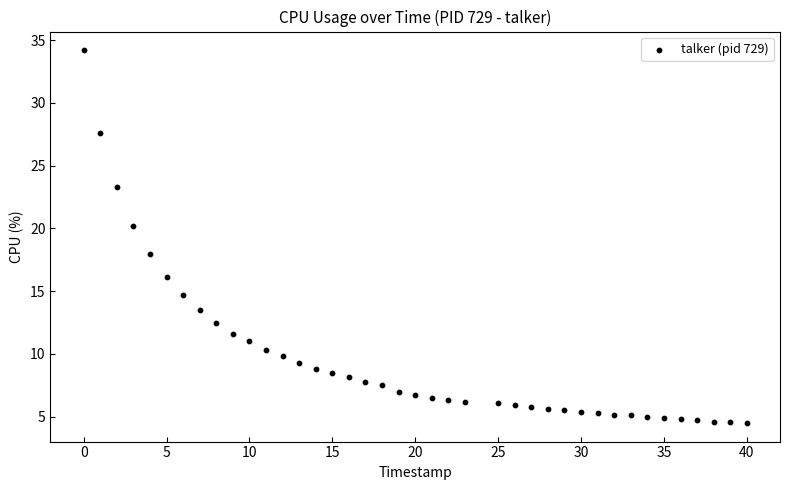

What is the range of Y values (max minus min)?

29.7